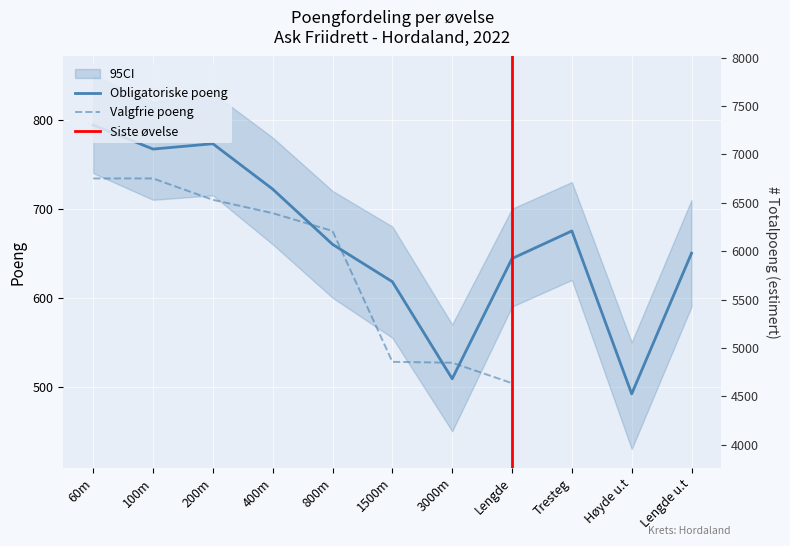

List the labels in order of value, largest first.

60m, 200m, 100m, 400m, Tresteg, 800m, Lengde u.t, Lengde, 1500m, 3000m, Høyde u.t